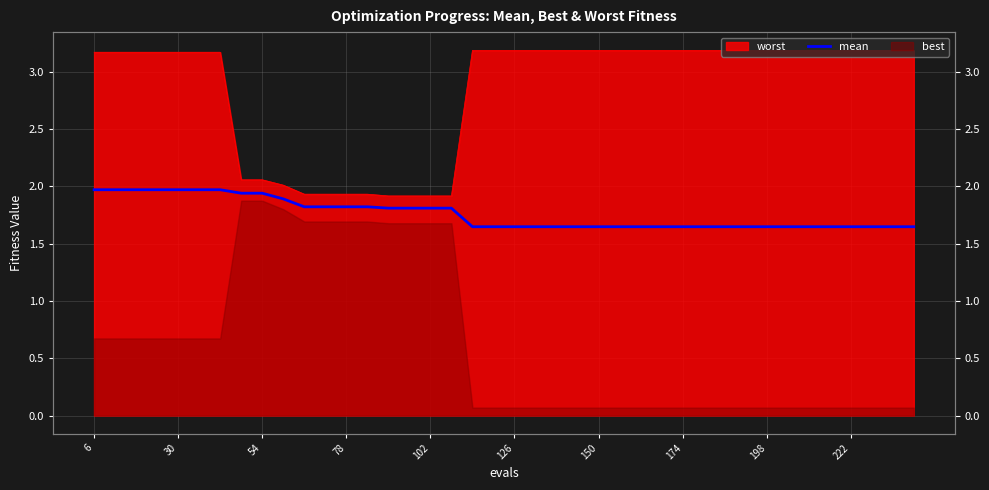

What is the difference between the maximum and minimum values?

0.3